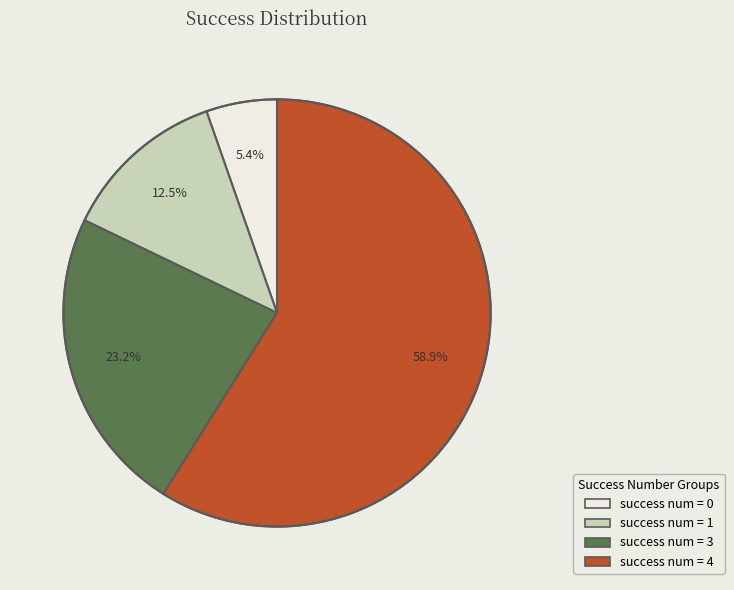

Does any single category account for the majority?

Yes